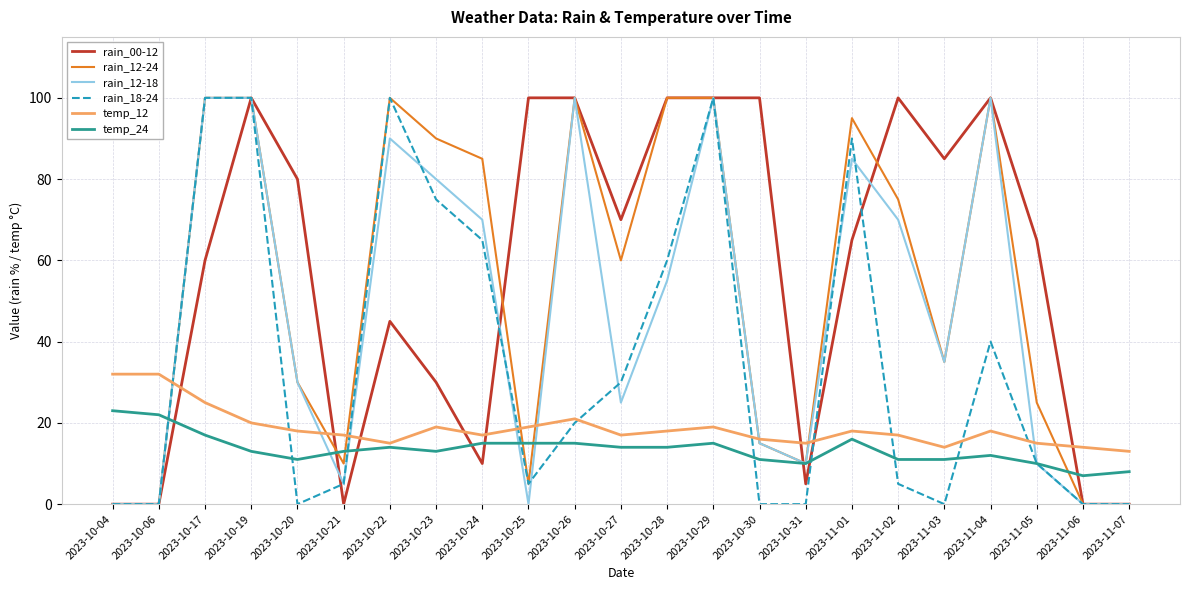

Where do rain_00-12 and temp_12 first cross each other?

2023-10-06 and 2023-10-17